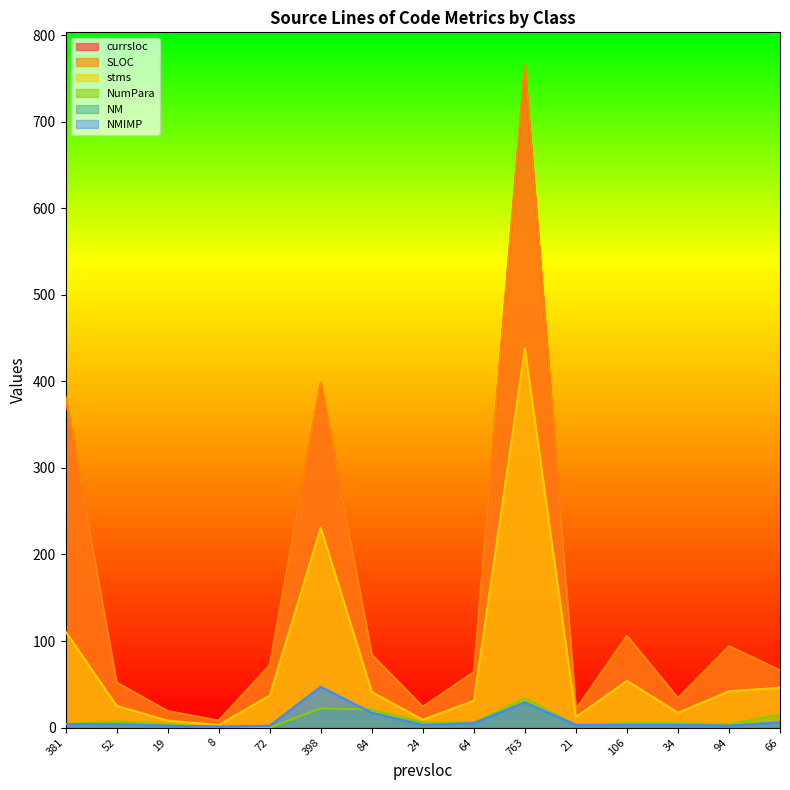

Where is the first local maximum for NMIMP?

398